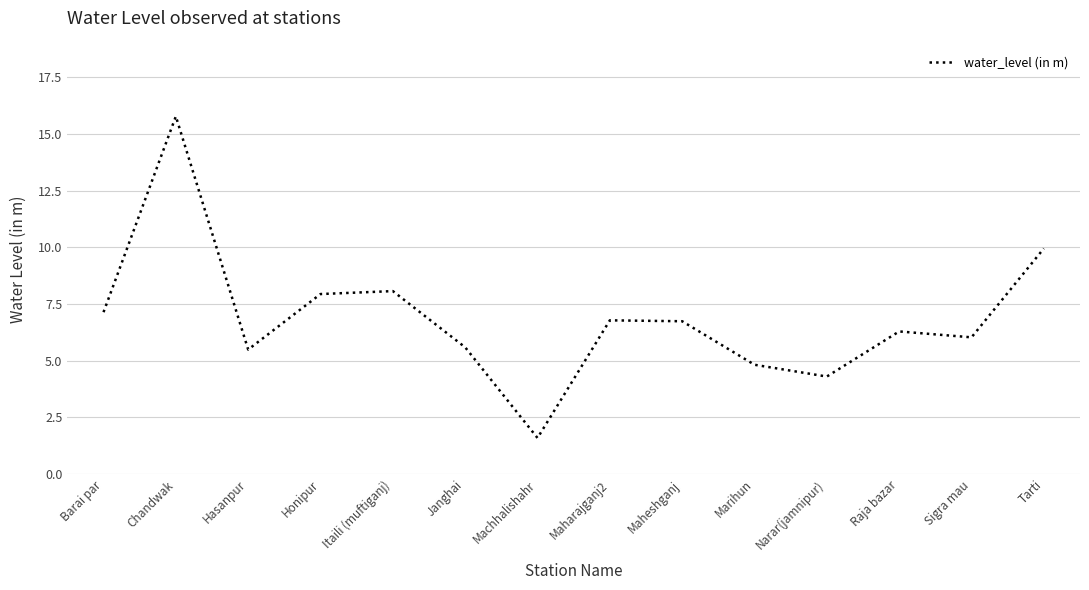

At which label does the data first exceed 6?

Barai par